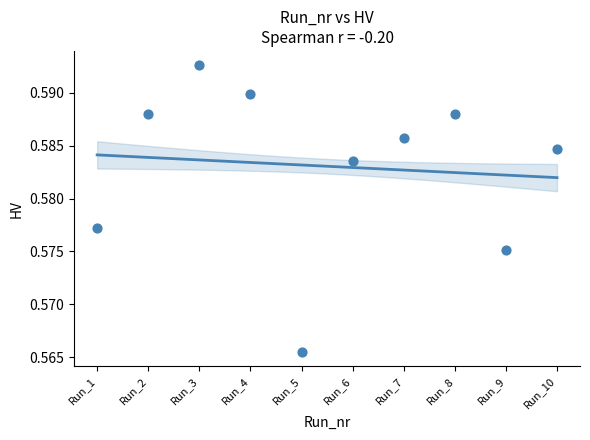

What is the average X value?

5.5